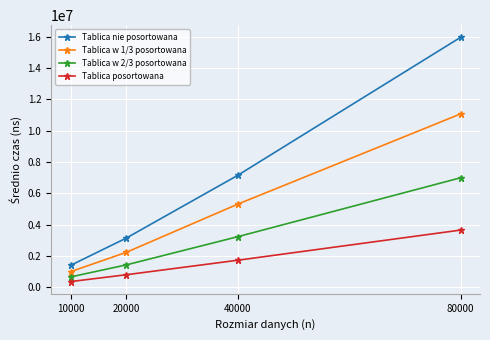

What is the difference between the highest and lowest values at 10000?

1035270